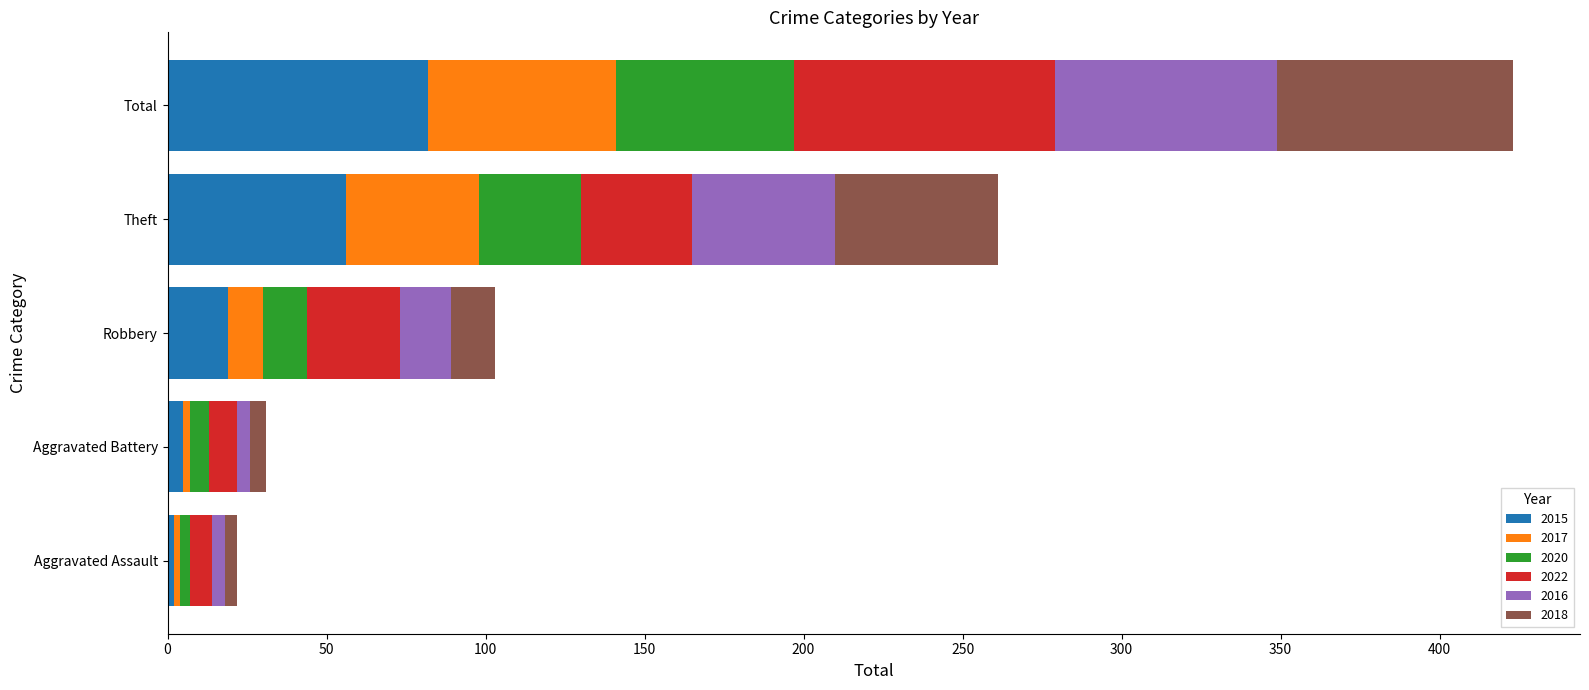

What is the maximum value for 2015?

82